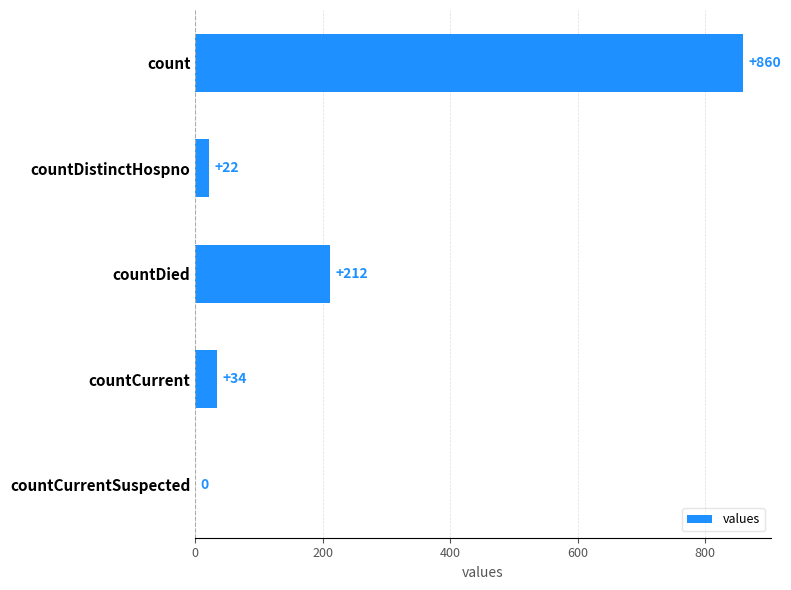

True or false: the data shows 22 at countDistinctHospno.

True